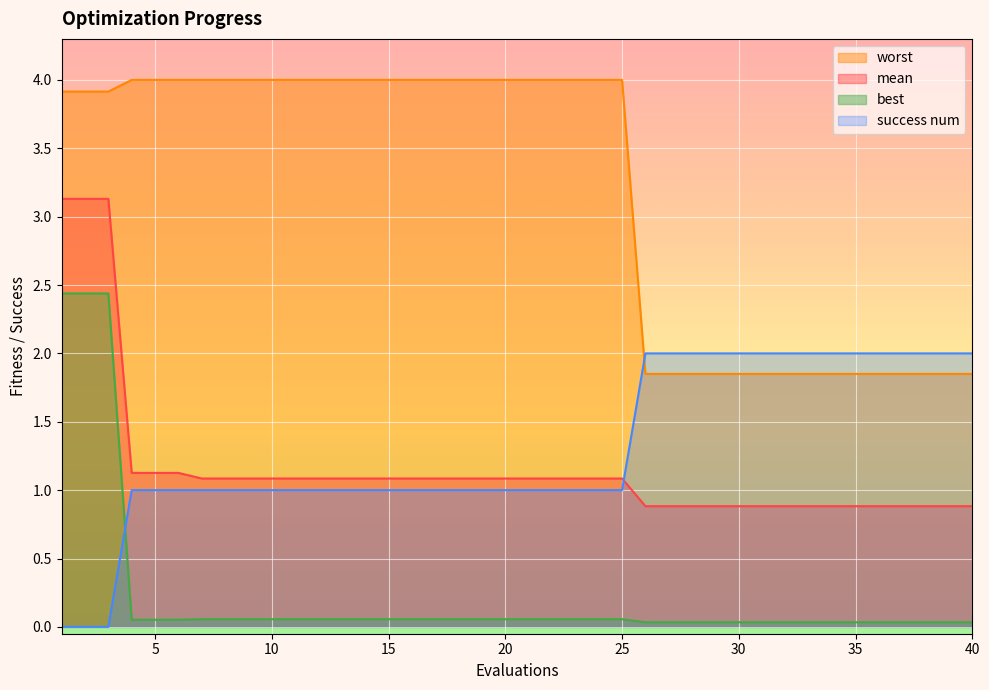

Reading left to right, list all the values displayed in this chart.

mean: 1=3.1	2=3.1	3=3.1	4=1.1	5=1.1	6=1.1	7=1.1	8=1.1	9=1.1	10=1.1	11=1.1	12=1.1	13=1.1	14=1.1	15=1.1	16=1.1	17=1.1	18=1.1	19=1.1	20=1.1	21=1.1	22=1.1	23=1.1	24=1.1	25=1.1	26=0.9	27=0.9	28=0.9	29=0.9	30=0.9	31=0.9	32=0.9	33=0.9	34=0.9	35=0.9	36=0.9	37=0.9	38=0.9	39=0.9	40=0.9
best: 1=2.4	2=2.4	3=2.4	4=0.1	5=0.1	6=0.1	7=0.1	8=0.1	9=0.1	10=0.1	11=0.1	12=0.1	13=0.1	14=0.1	15=0.1	16=0.1	17=0.1	18=0.1	19=0.1	20=0.1	21=0.1	22=0.1	23=0.1	24=0.1	25=0.1	26=0.0	27=0.0	28=0.0	29=0.0	30=0.0	31=0.0	32=0.0	33=0.0	34=0.0	35=0.0	36=0.0	37=0.0	38=0.0	39=0.0	40=0.0
worst: 1=3.9	2=3.9	3=3.9	4=4.0	5=4.0	6=4.0	7=4.0	8=4.0	9=4.0	10=4.0	11=4.0	12=4.0	13=4.0	14=4.0	15=4.0	16=4.0	17=4.0	18=4.0	19=4.0	20=4.0	21=4.0	22=4.0	23=4.0	24=4.0	25=4.0	26=1.9	27=1.9	28=1.9	29=1.9	30=1.9	31=1.9	32=1.9	33=1.9	34=1.9	35=1.9	36=1.9	37=1.9	38=1.9	39=1.9	40=1.9
success num: 1=0.0	2=0.0	3=0.0	4=1.0	5=1.0	6=1.0	7=1.0	8=1.0	9=1.0	10=1.0	11=1.0	12=1.0	13=1.0	14=1.0	15=1.0	16=1.0	17=1.0	18=1.0	19=1.0	20=1.0	21=1.0	22=1.0	23=1.0	24=1.0	25=1.0	26=2.0	27=2.0	28=2.0	29=2.0	30=2.0	31=2.0	32=2.0	33=2.0	34=2.0	35=2.0	36=2.0	37=2.0	38=2.0	39=2.0	40=2.0